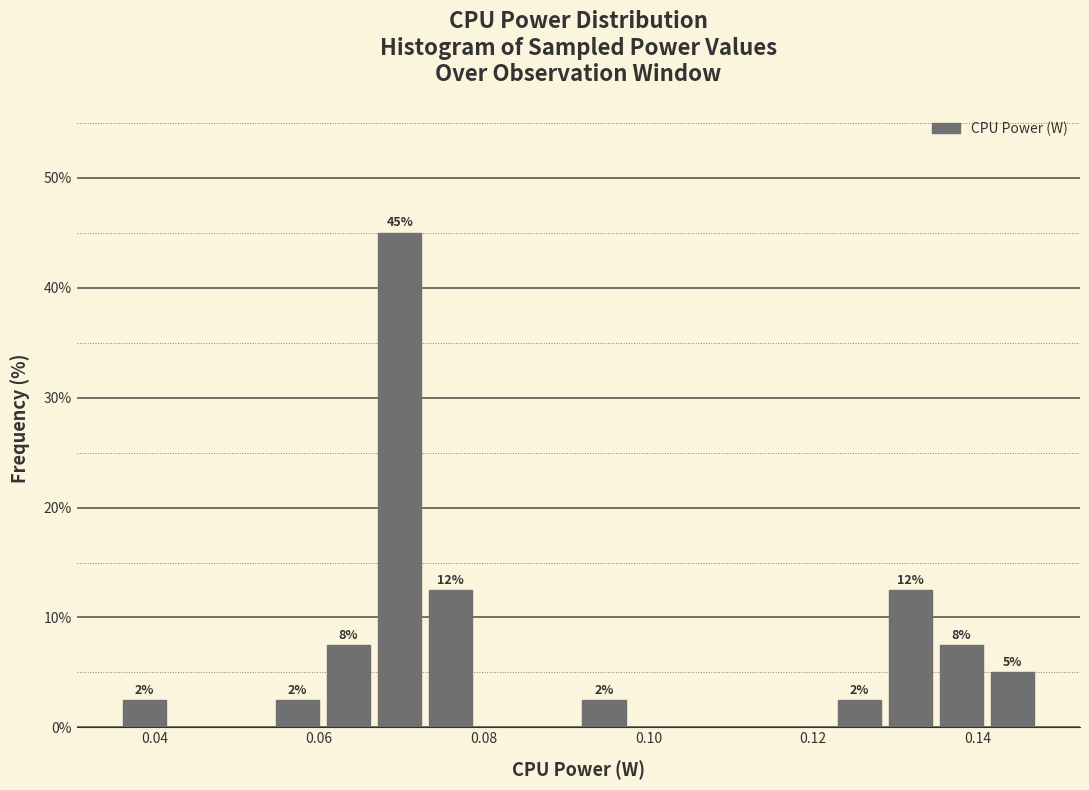

Around what value on the x-axis is the tallest bar? Give the approximate position of its centre, as read against the axis.

0.070